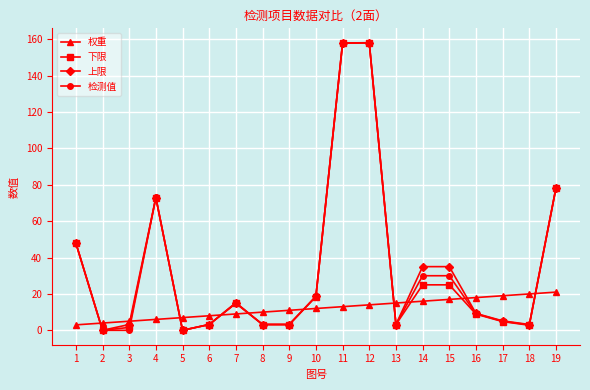

At which label does 下限 first exceed 8?

1